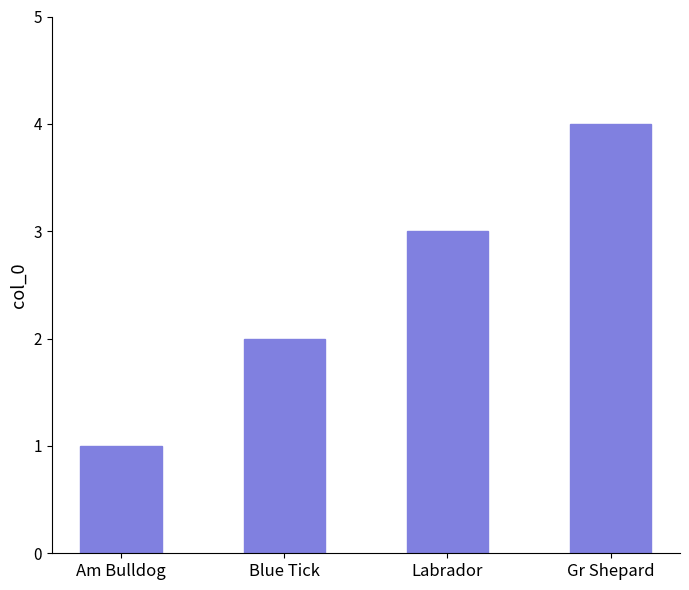

What is the label of the 3rd bar from the left?

Labrador